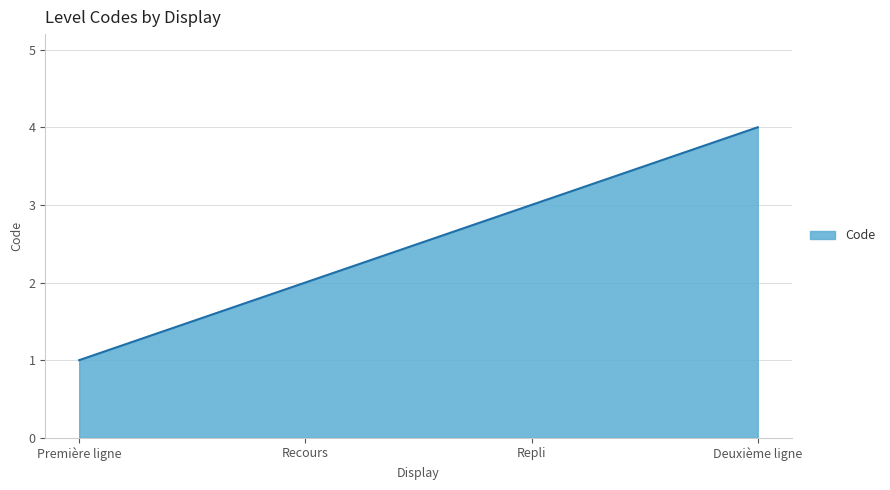

What is the greatest value displayed?

4